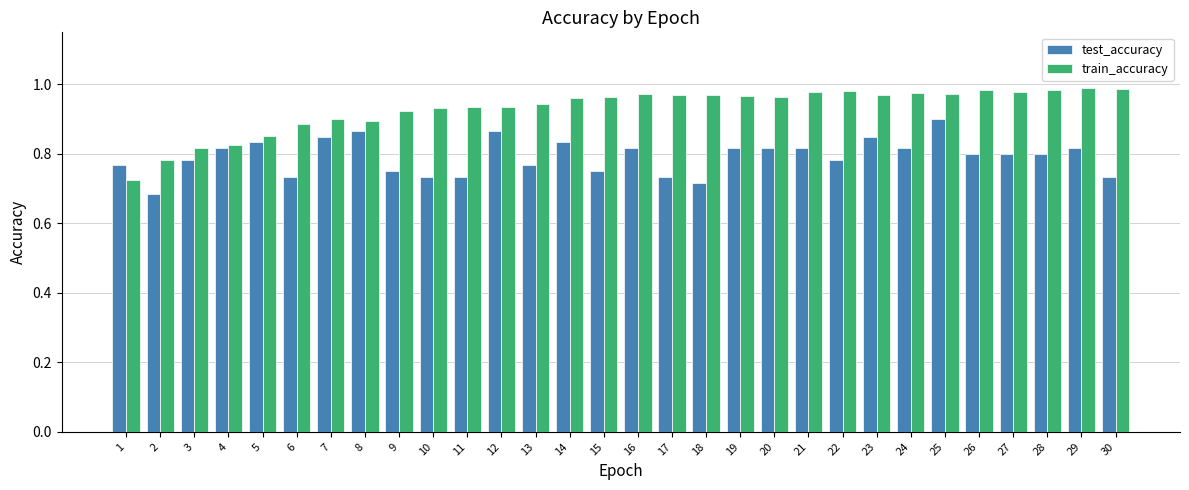

What is the difference between the maximum and minimum values in the train_accuracy series?

0.3